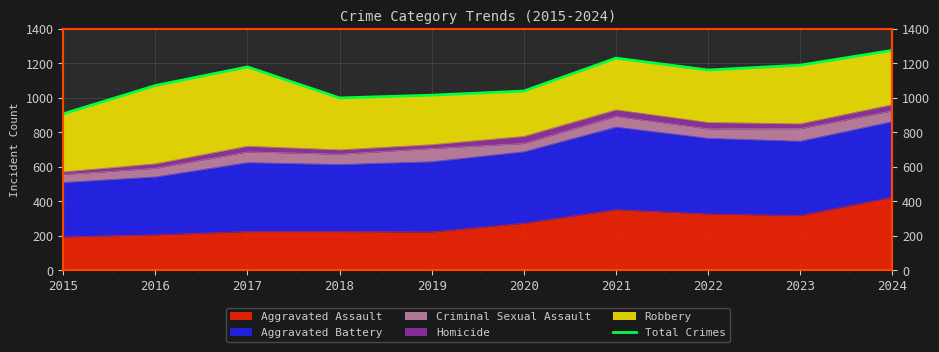

List the labels in order of value, smallest first.

2015, 2018, 2019, 2020, 2016, 2022, 2017, 2023, 2021, 2024